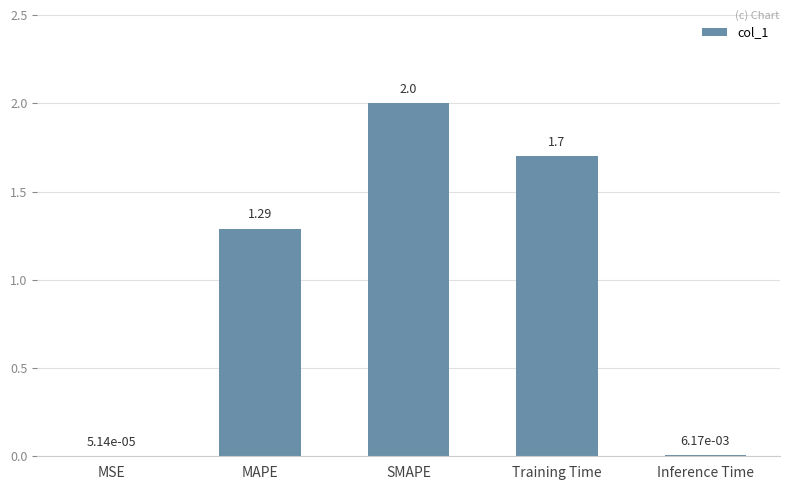

Count the number of data series in this chart.

1